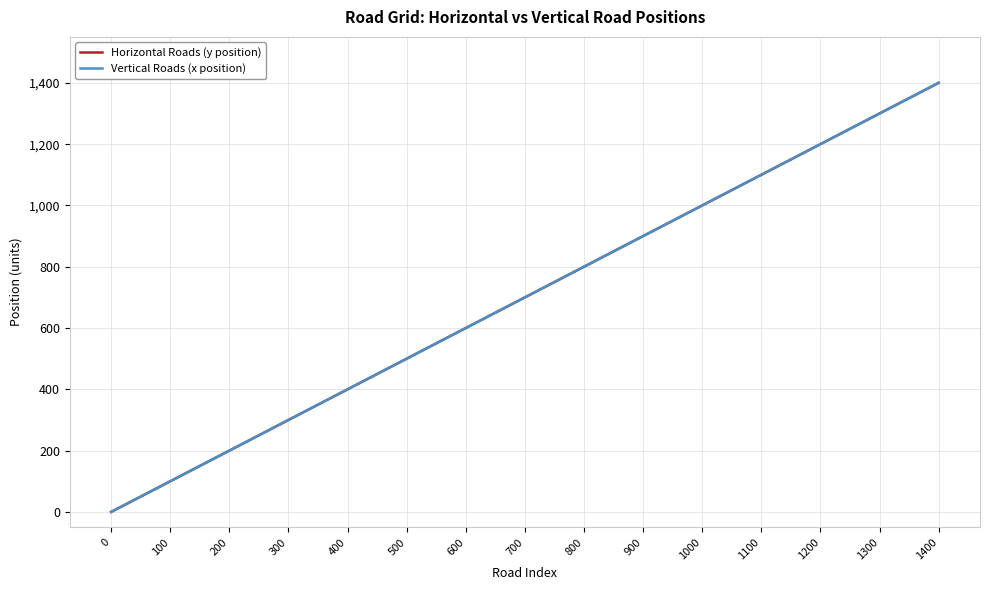

Reading left to right, list all the values displayed in this chart.

Horizontal Roads (y position): 0	100	200	300	400	500	600	700	800	900	1000	1100	1200	1300	1400
Vertical Roads (x position): 0	100	200	300	400	500	600	700	800	900	1000	1100	1200	1300	1400